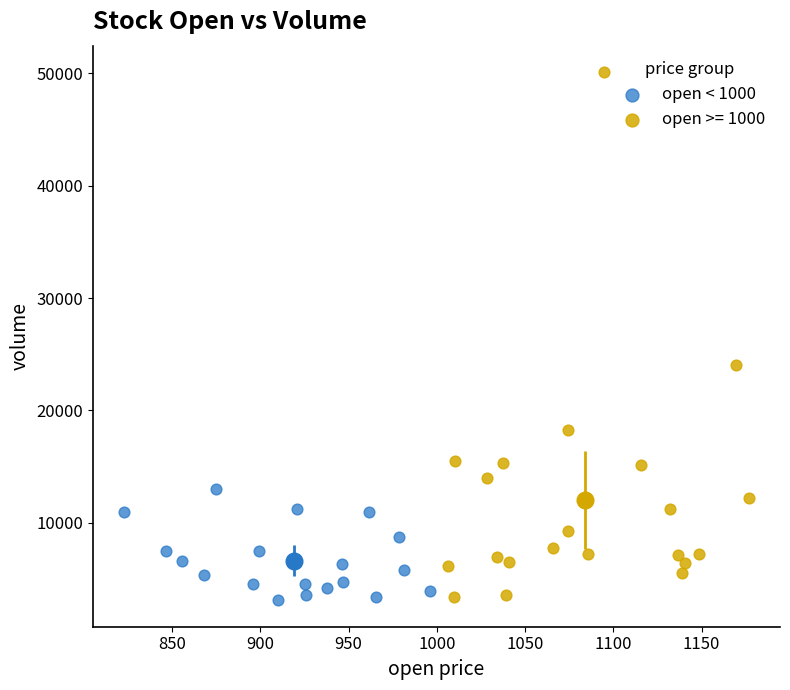

Which series contains the highest Y value?

open >= 1000